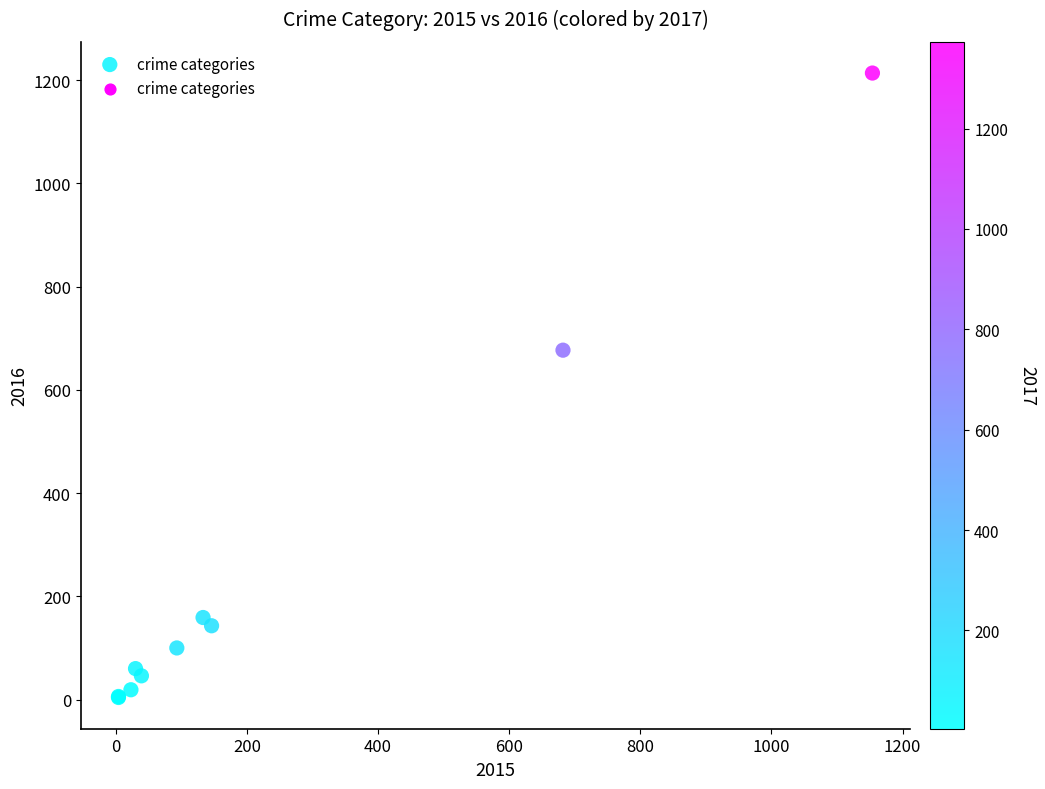

What Y value in the scatter plot is closest to 609?

677